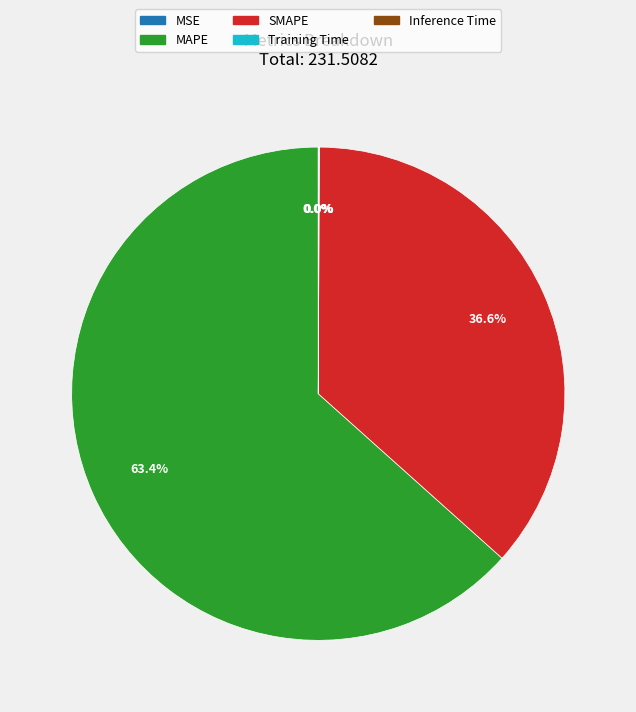

Which slice is the largest?

MAPE